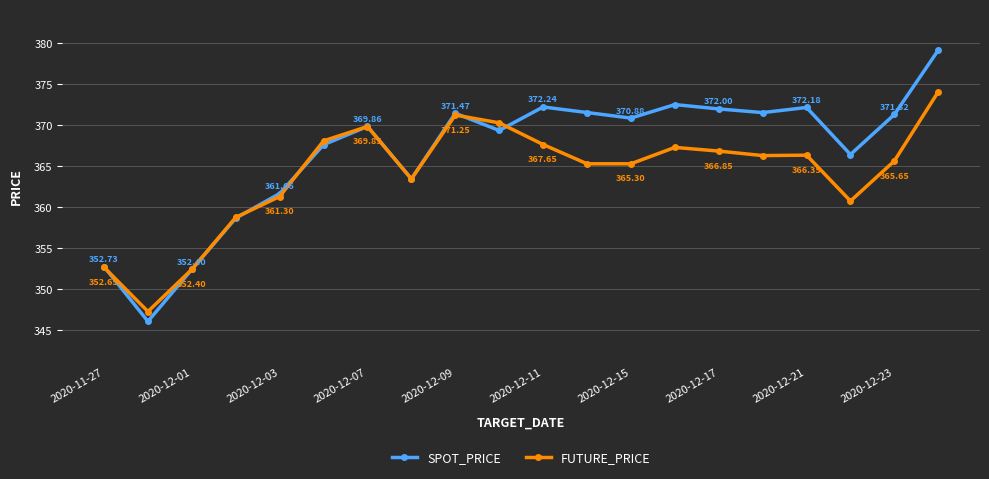

Which series has the largest range (max minus min)?

SPOT_PRICE